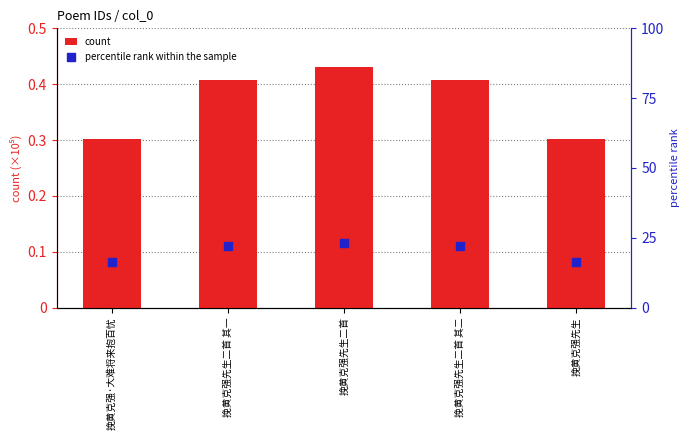

At which category is the sum across all series the highest?

挽黄克强先生二首